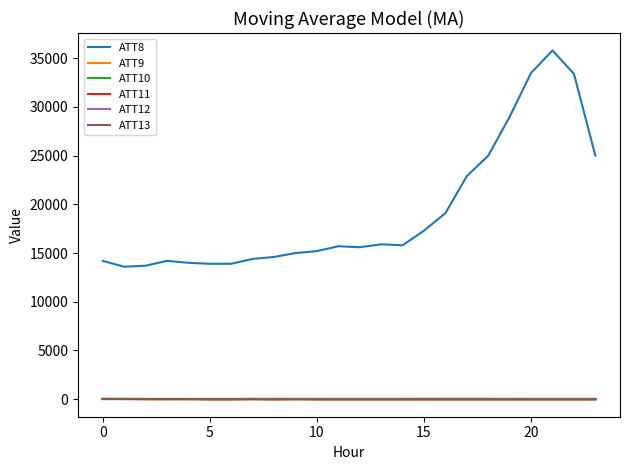

Which series has the largest total across all categories?

ATT8